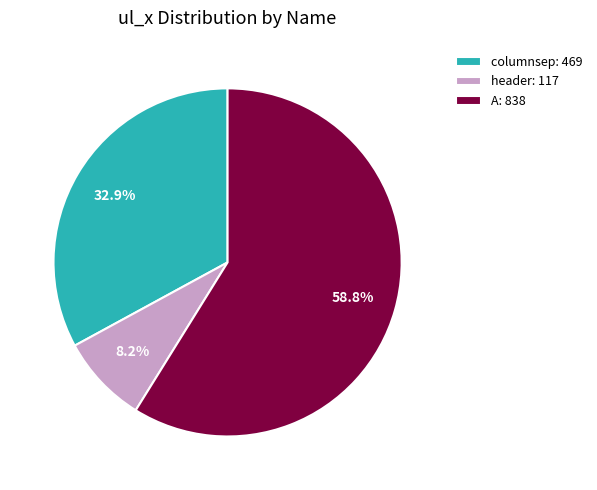

What is the majority slice?

A